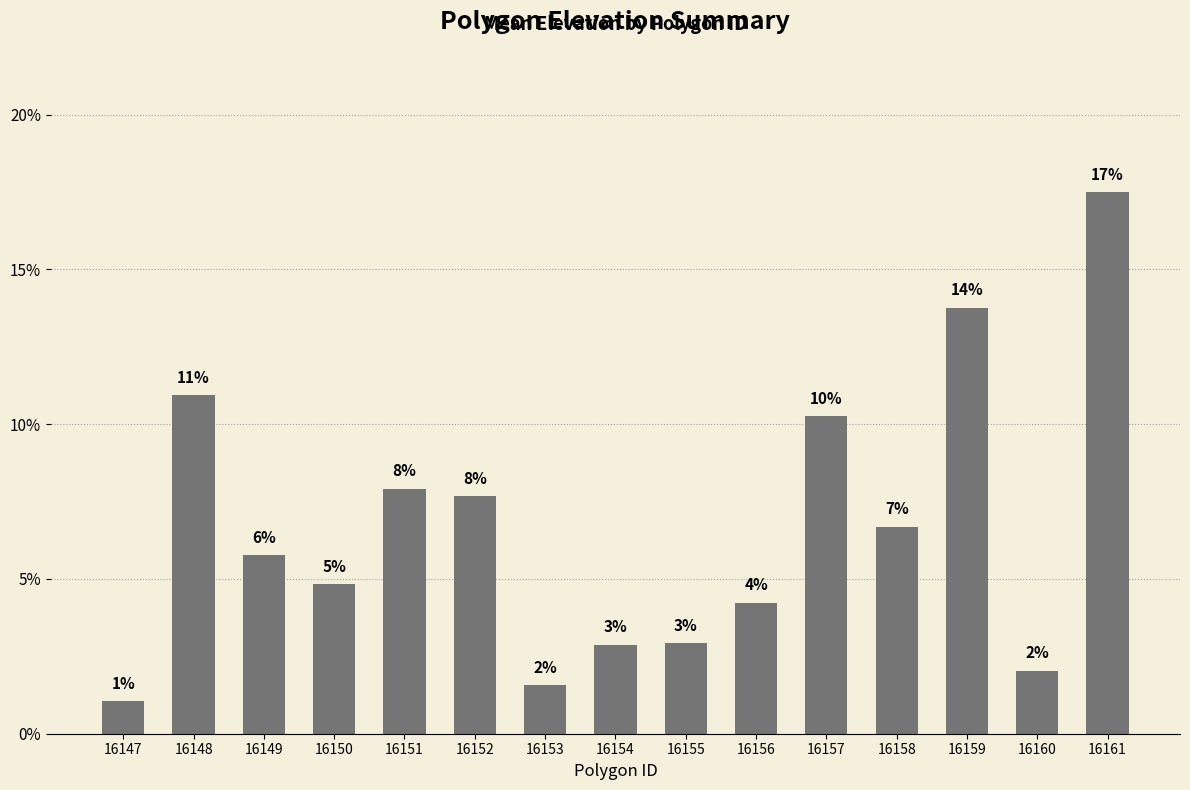

The chart shows a value of 13.8 at 16159. True or false?

True